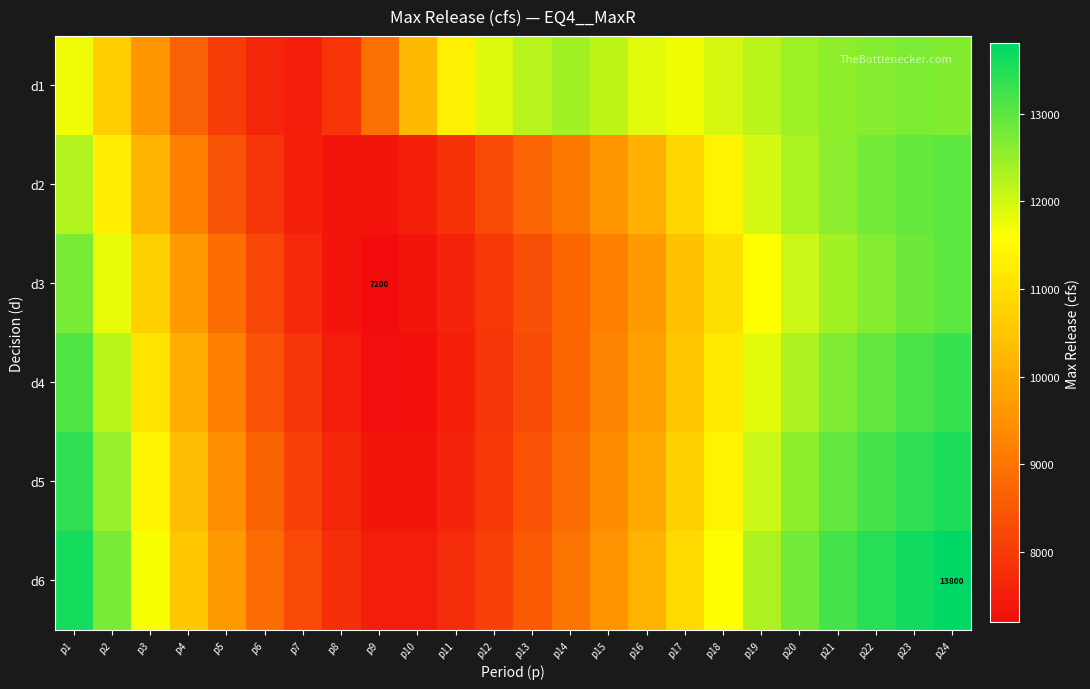

How many data points in d2 are above 10095?

11